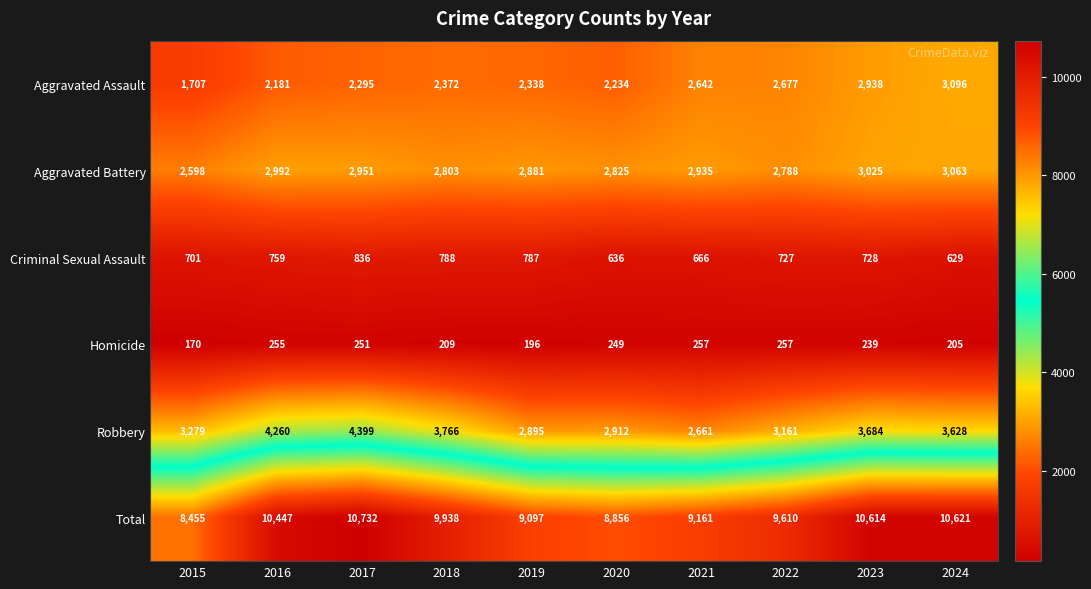

The value of Aggravated Assault at 2015 is 3034. True or false?

False